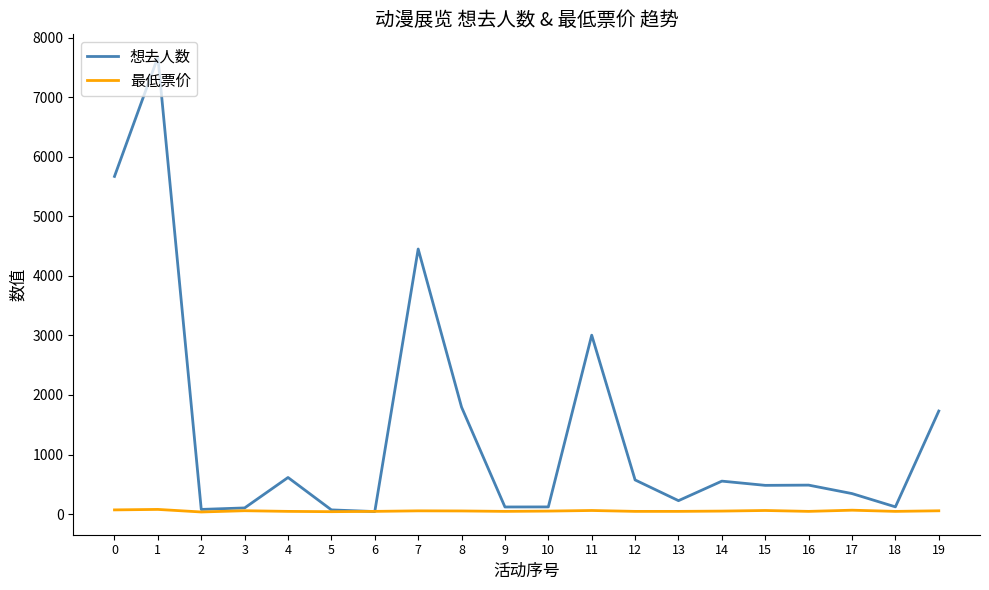

At how many categories does at least one series exceed 2955?

4